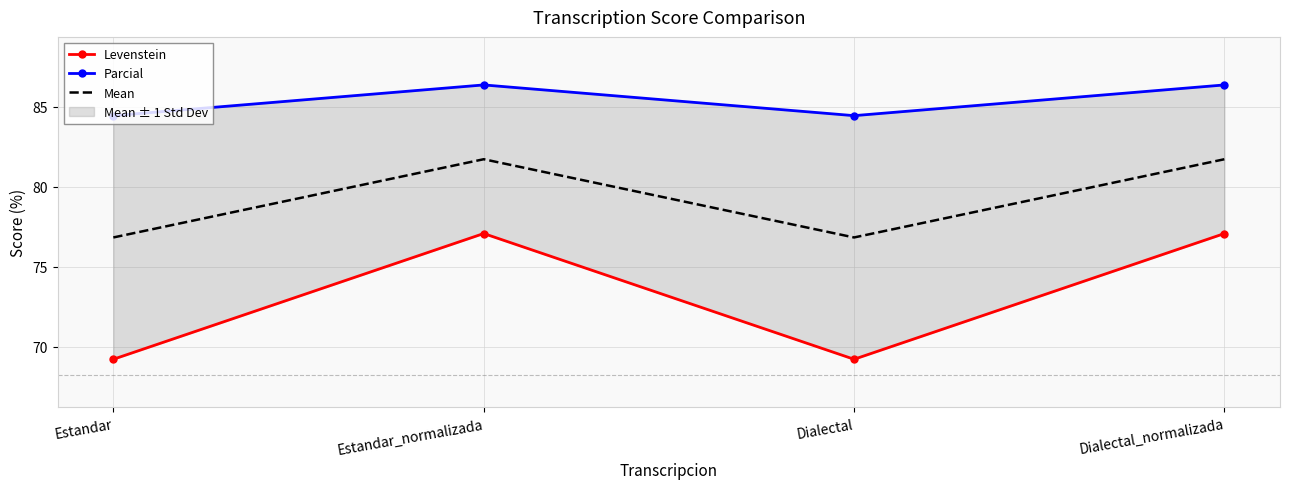

What is the spread (max minus min) of values at Dialectal_normalizada?

9.3